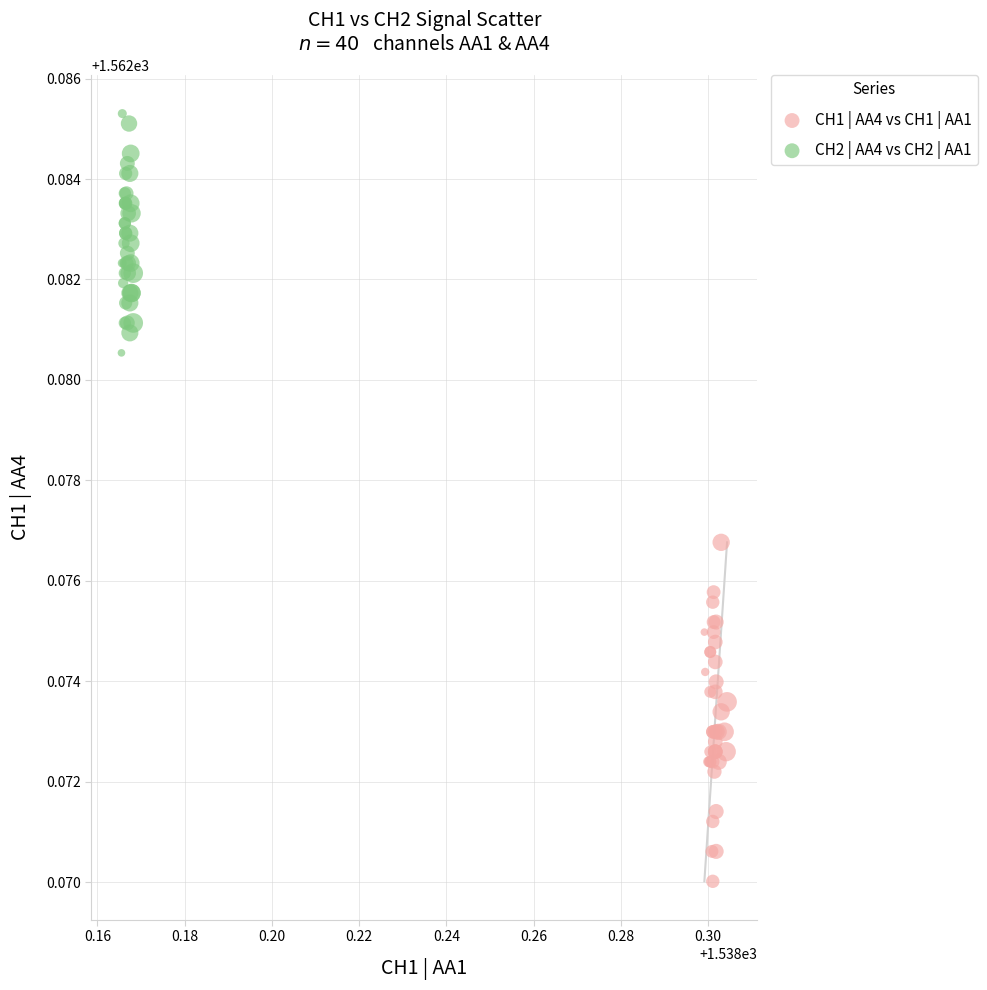

Which series reaches the minimum Y coordinate?

CH1 | AA4 vs CH1 | AA1